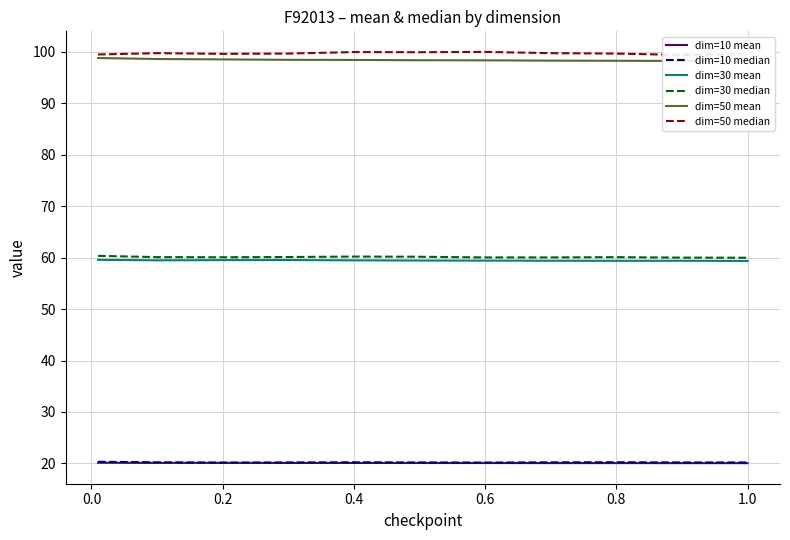

Count the dim=10 mean values in the range 20 to 21.

11